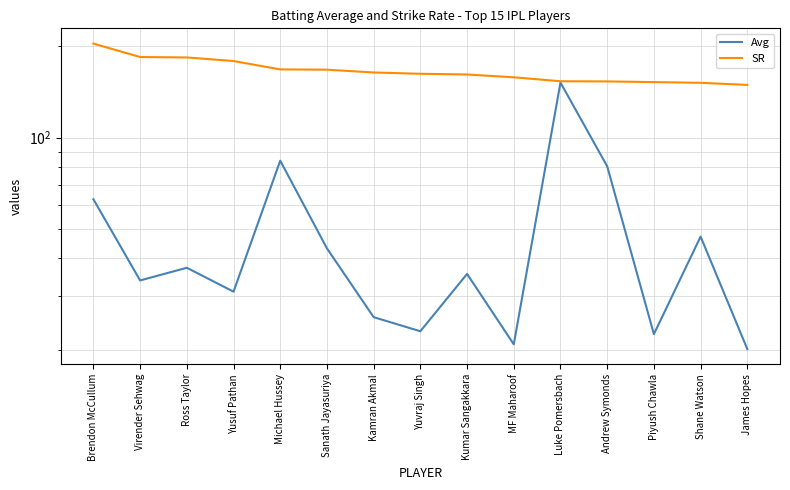

True or false: SR and Avg intersect in this chart.

False